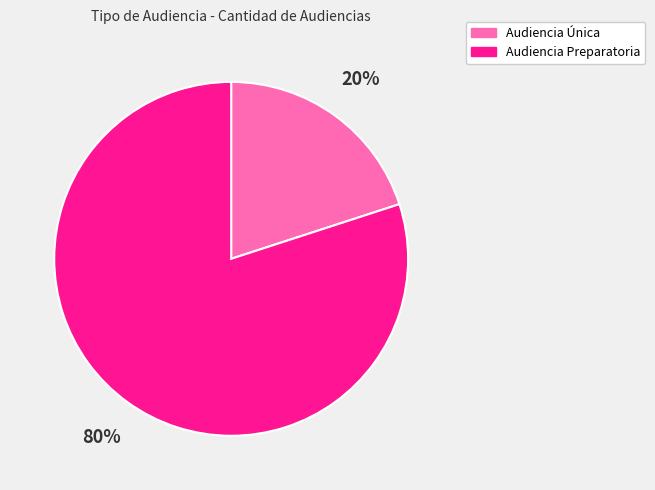

What percentage is the Audiencia Preparatoria slice, to the nearest percent?

80%